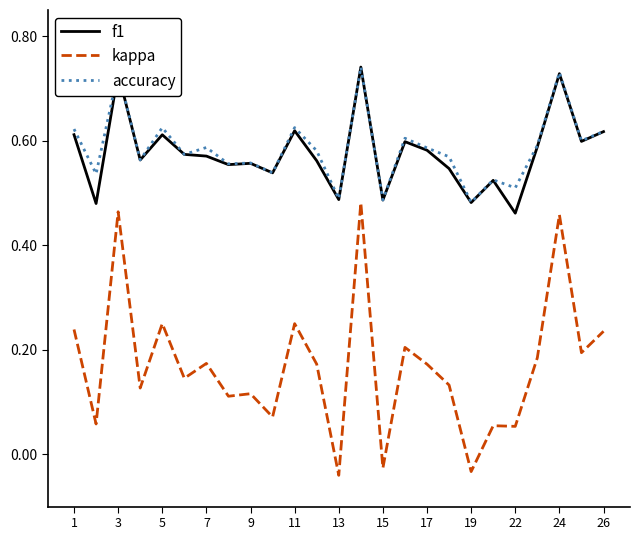

True or false: f1 and kappa intersect in this chart.

False